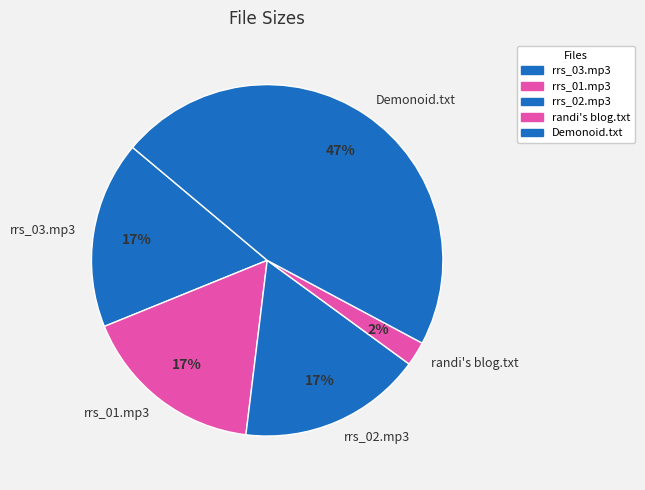

Is the sum of rrs_03.mp3 and rrs_01.mp3 greater than half?

No